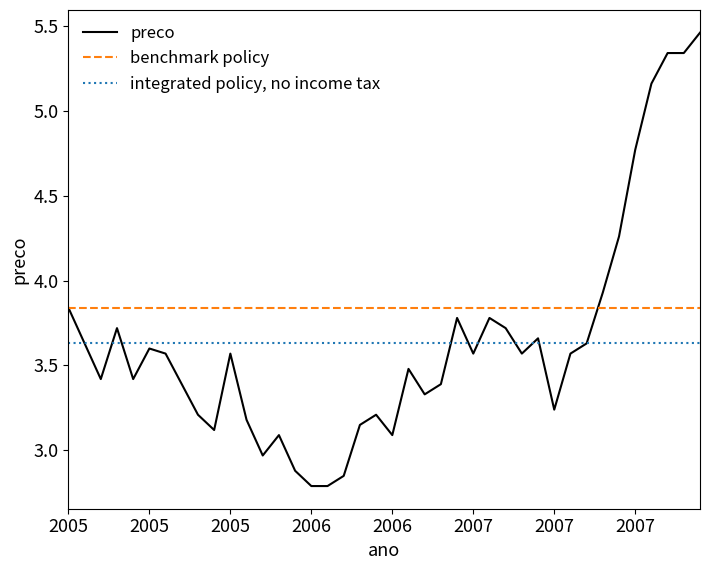

Which series has the largest total across all categories?

benchmark policy